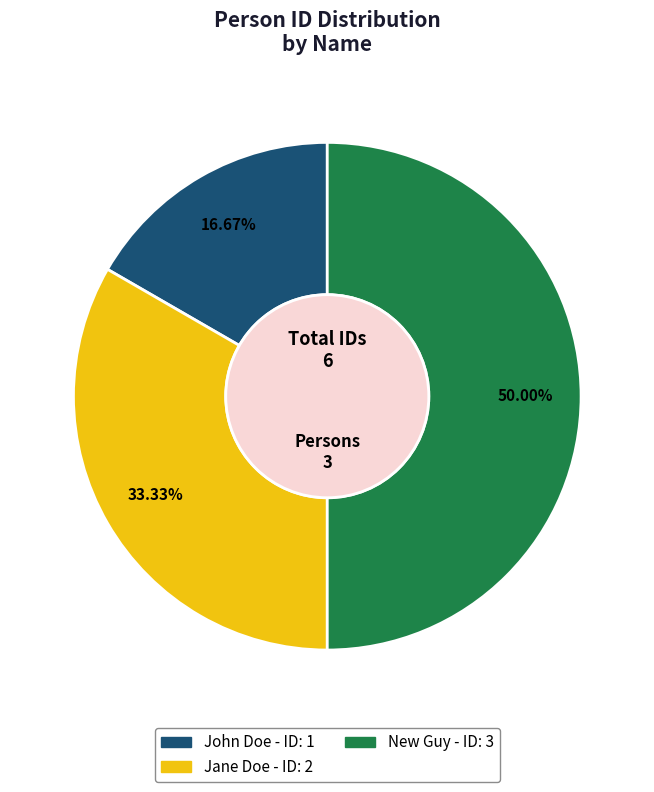

Count the number of slices in the pie.

3